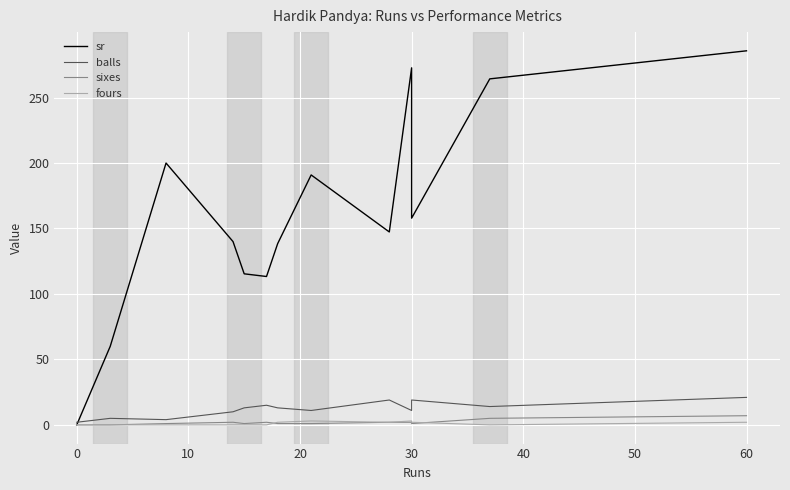

Does the chart display data point markers on the line(s)?

No